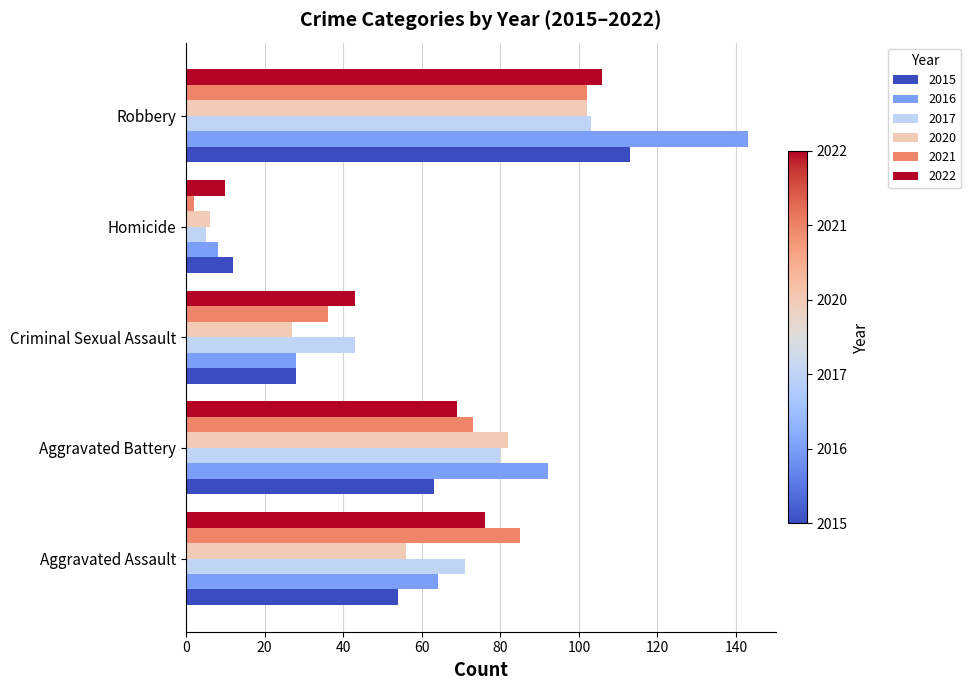

Where is 2022 nearest to the value 58?

Aggravated Battery